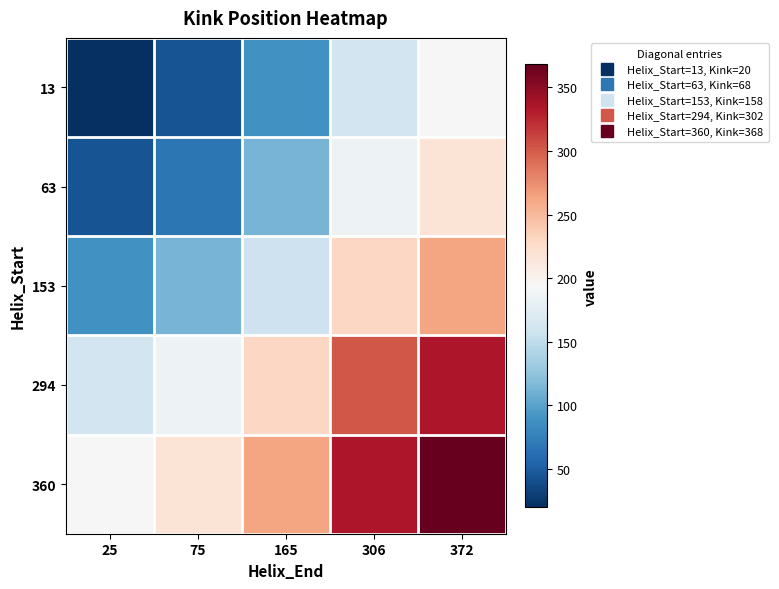

Which has a higher value, 165 or 25?

165